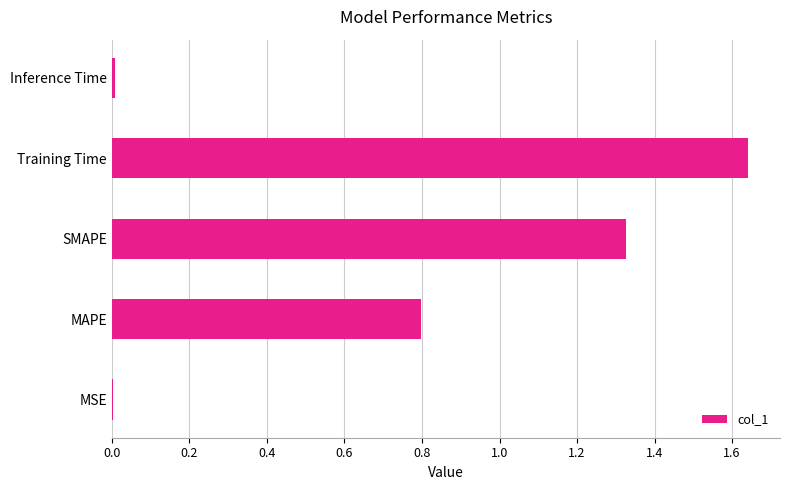

Are the bars horizontal?

Yes